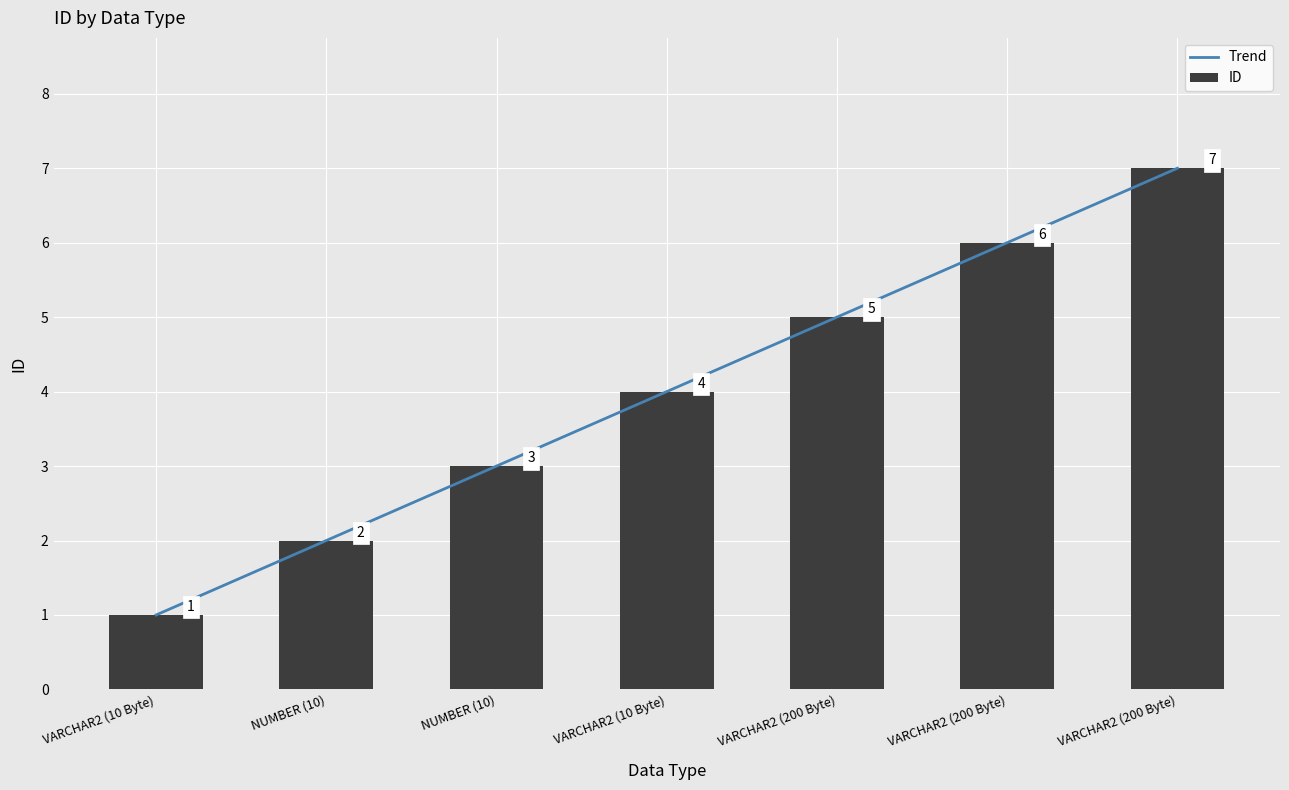

Reading left to right, transcribe all the data shown in this chart.

Trend: VARCHAR2 (10 Byte)=1.0	NUMBER (10)=2.0	NUMBER (10)=3.0	VARCHAR2 (10 Byte)=4.0	VARCHAR2 (200 Byte)=5.0	VARCHAR2 (200 Byte)=6.0	VARCHAR2 (200 Byte)=7.0
ID: VARCHAR2 (10 Byte)=1.0	NUMBER (10)=2.0	NUMBER (10)=3.0	VARCHAR2 (10 Byte)=4.0	VARCHAR2 (200 Byte)=5.0	VARCHAR2 (200 Byte)=6.0	VARCHAR2 (200 Byte)=7.0